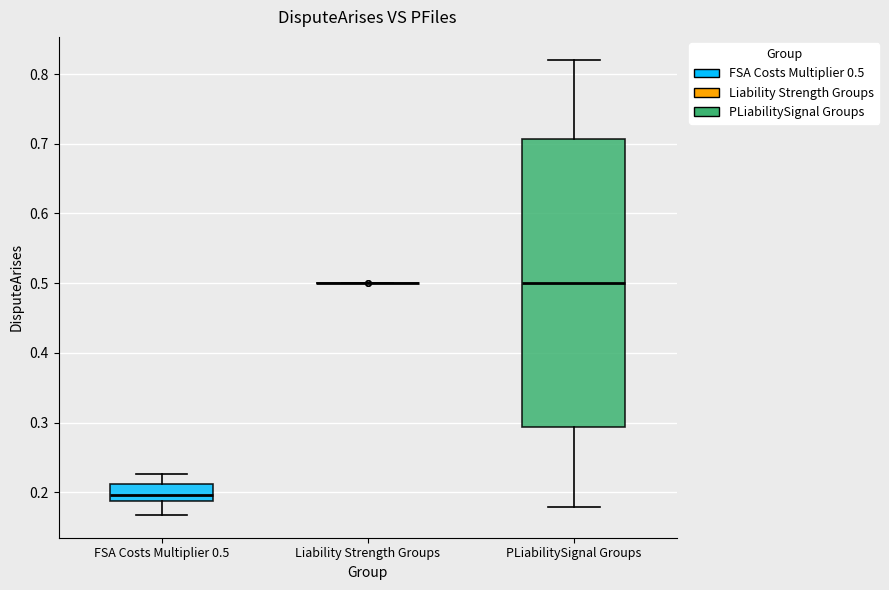

Reading left to right, read every box against the y-axis: the position of its median line, the range the box covers, and the ends of its whiskers. The values are not printed on the chart, so give them approximately, as read against the axis.

FSA Costs Multiplier 0.5: median 0.20, box 0.19 to 0.21, whiskers 0.17 to 0.23
Liability Strength Groups: box collapsed to a line at 0.50, whiskers 0.50 to 0.50
PLiabilitySignal Groups: median 0.50, box 0.29 to 0.71, whiskers 0.18 to 0.82